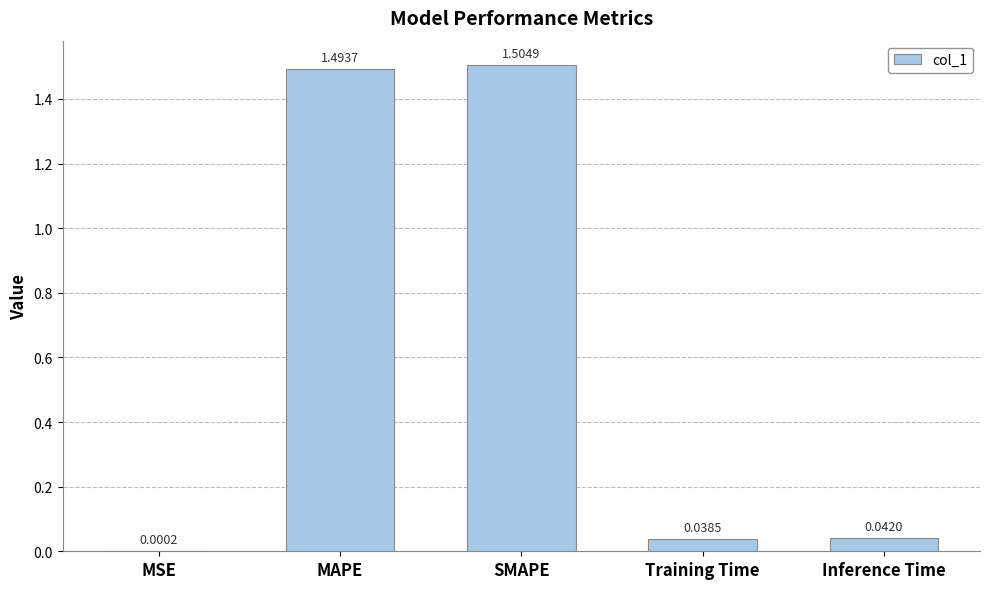

Read the value at SMAPE.

1.5